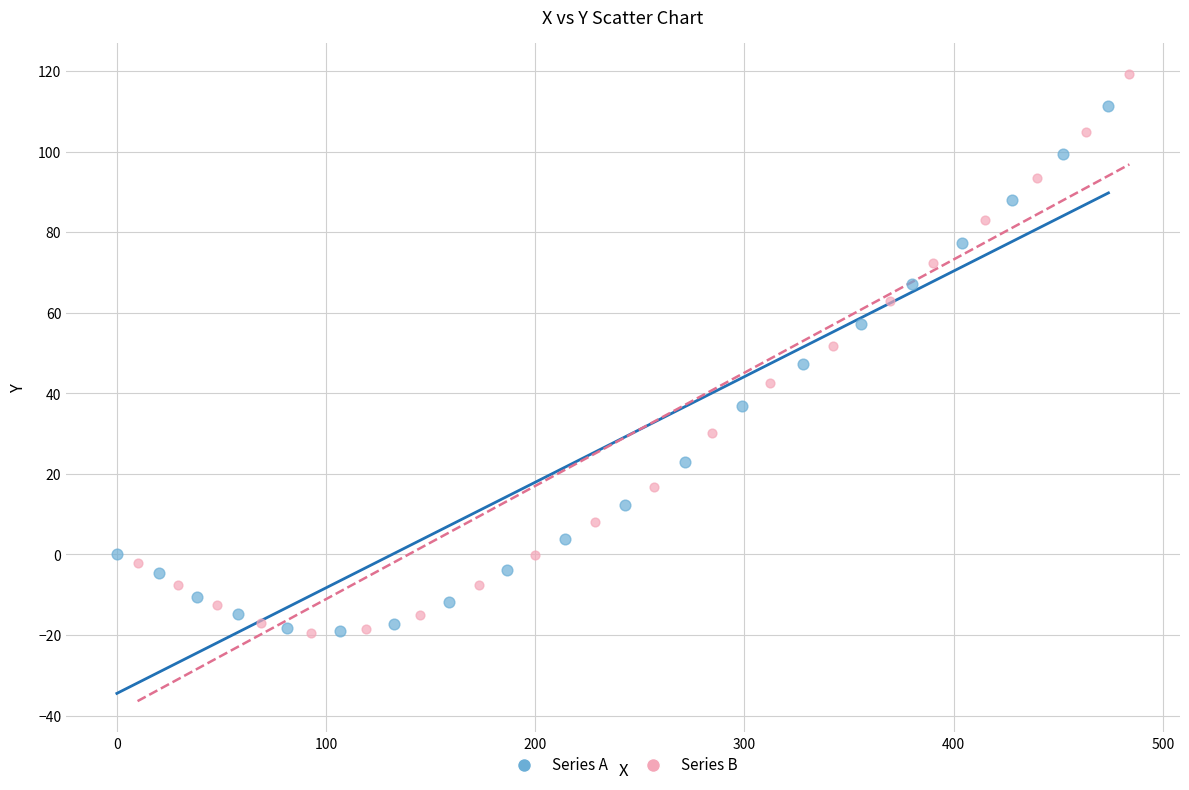

Which series has the largest Y range (max minus min)?

Series B